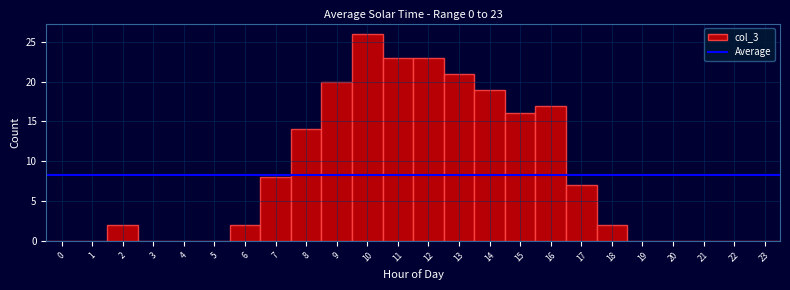

Over which range of the x-axis is the bar tallest?

9.5 to 10.5